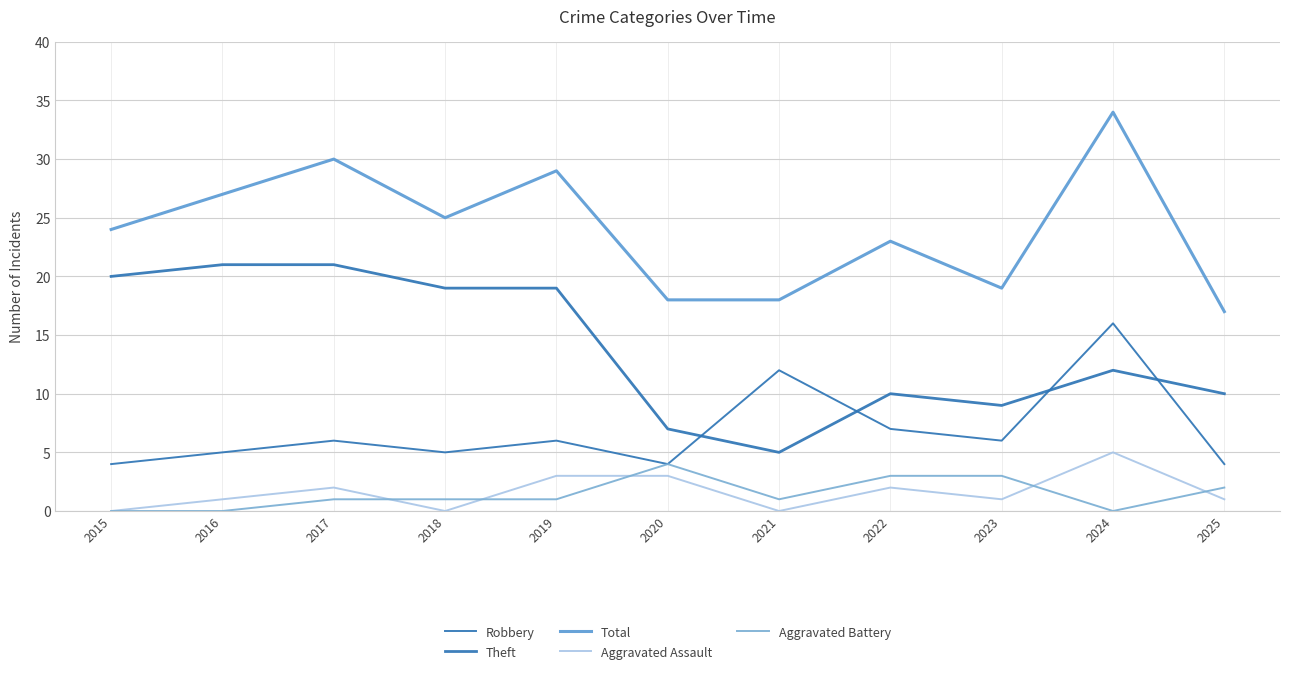

Reading right to left, transcribe all the data shown in this chart.

Robbery: 4	16	6	7	12	4	6	5	6	5	4
Theft: 10	12	9	10	5	7	19	19	21	21	20
Total: 17	34	19	23	18	18	29	25	30	27	24
Aggravated Assault: 1	5	1	2	0	3	3	0	2	1	0
Aggravated Battery: 2	0	3	3	1	4	1	1	1	0	0